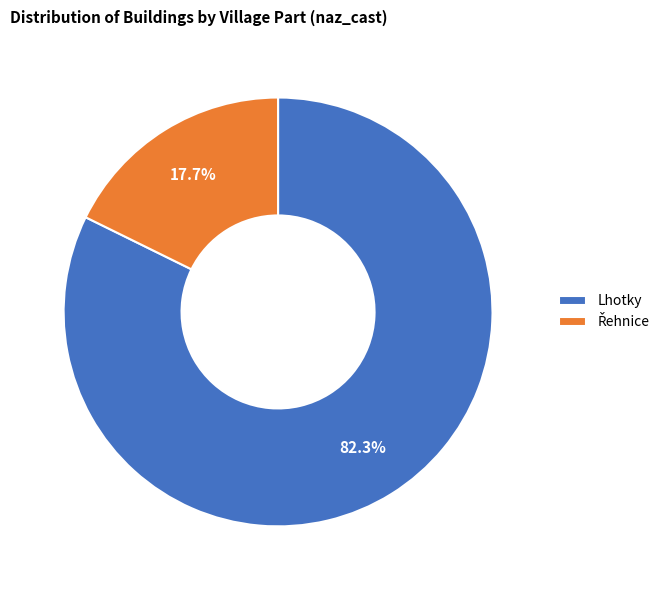

Which category has the biggest portion of the pie?

Lhotky